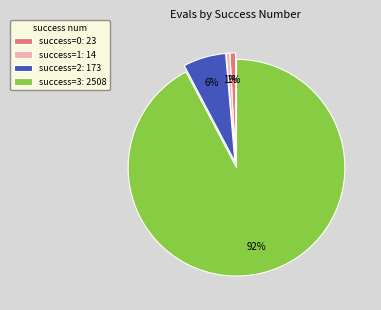

Between success=3: 2508 and success=0: 23, which is larger?

success=3: 2508